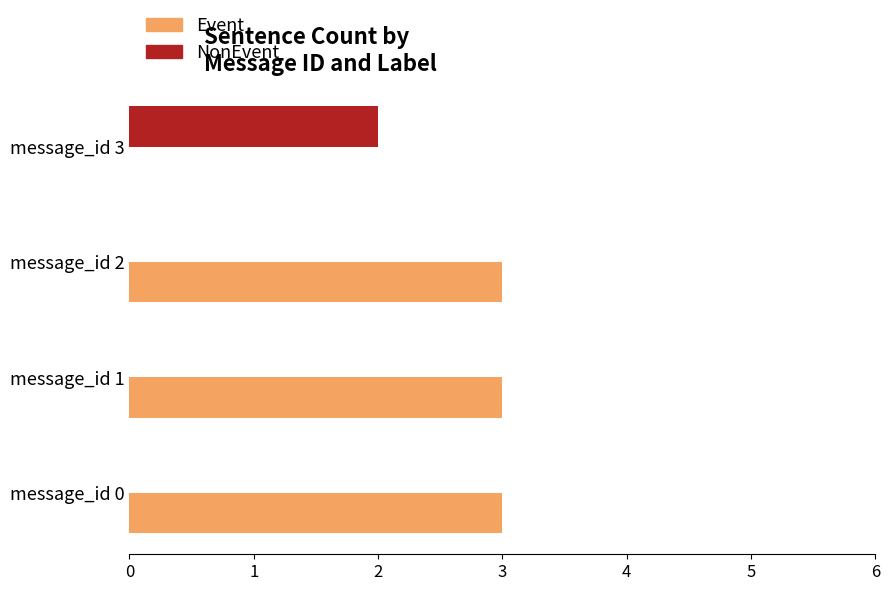

Which series has the largest range (max minus min)?

Event